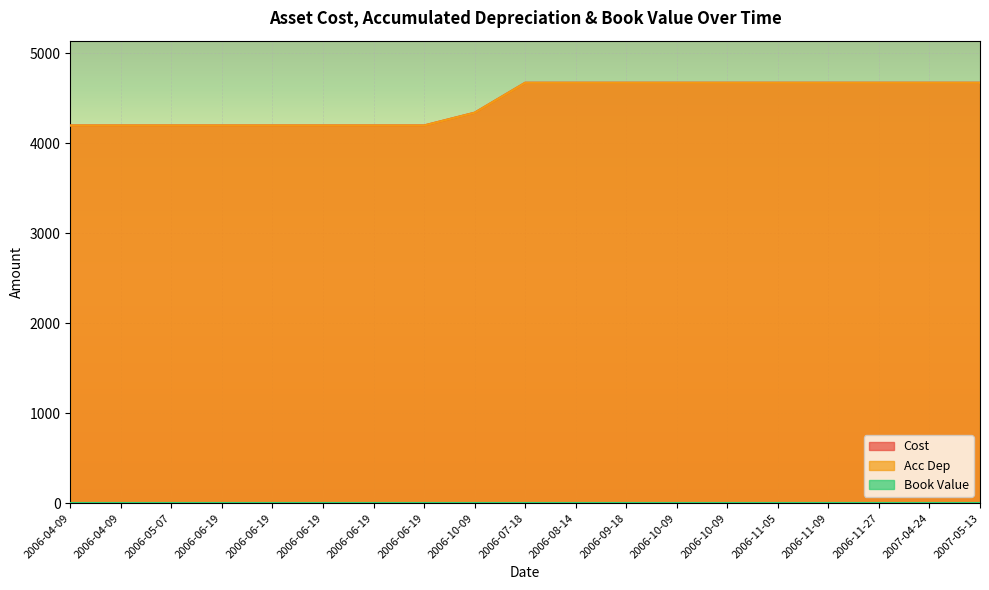

Count the Cost values in the range 4200 to 4675.

19